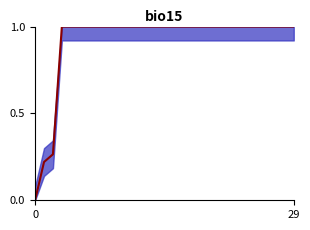

What is the difference between the maximum and minimum values?

1.0